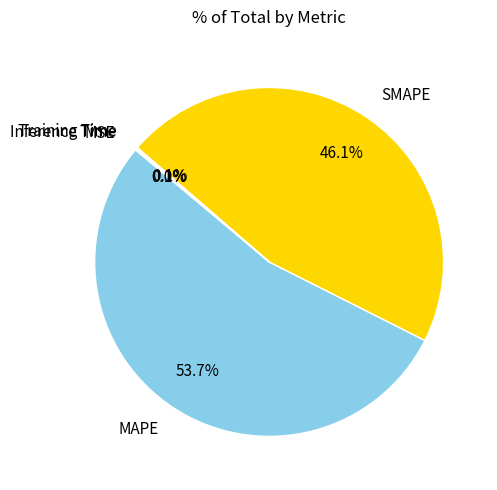

Which slice represents more than half of the pie?

MAPE